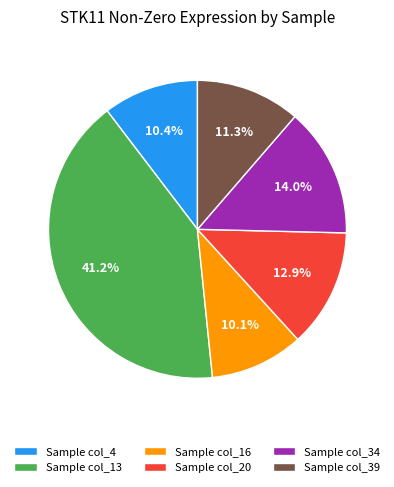

What portion of the pie excludes Sample col_16?

89.9%